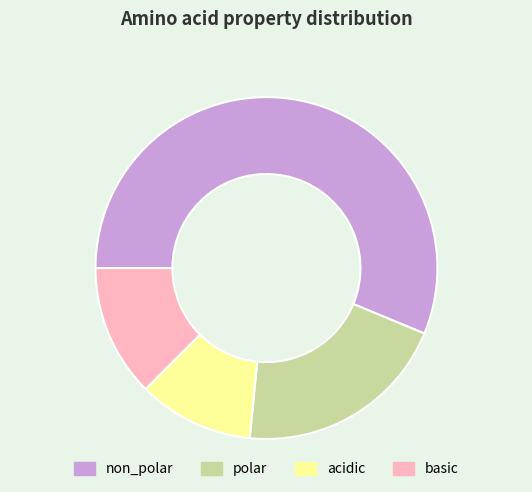

Which category has the smallest portion of the pie?

acidic